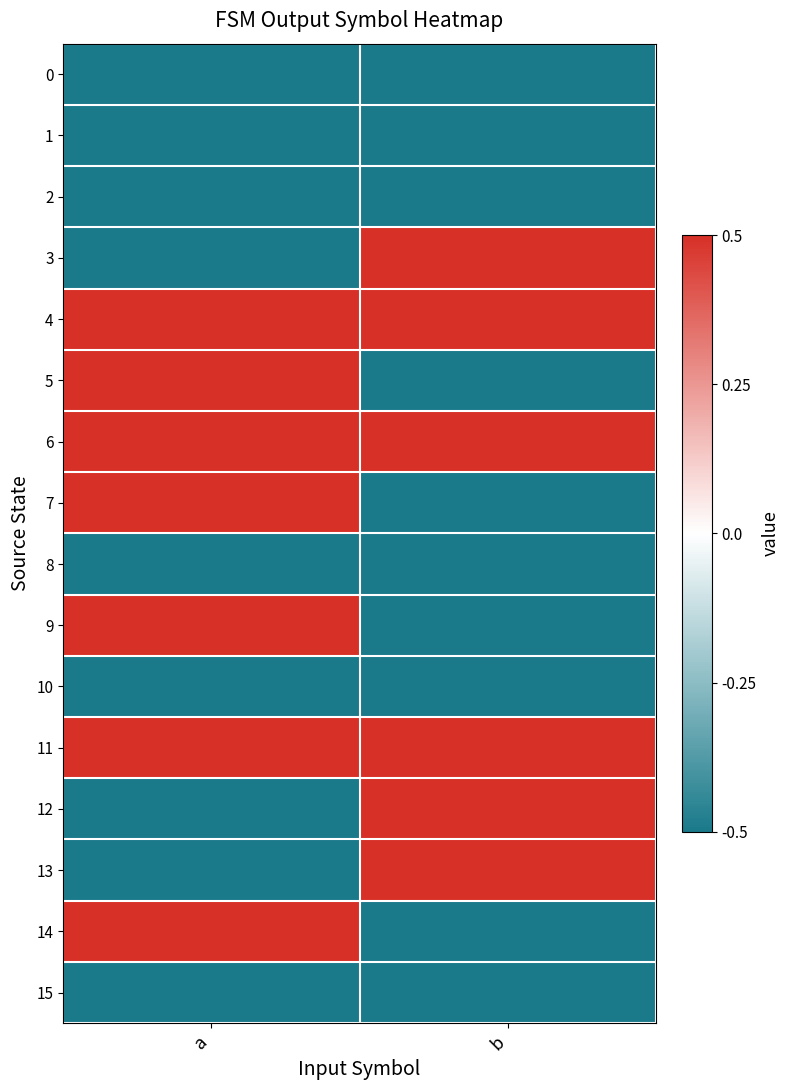

What is the total value across all series at a?

-1.0